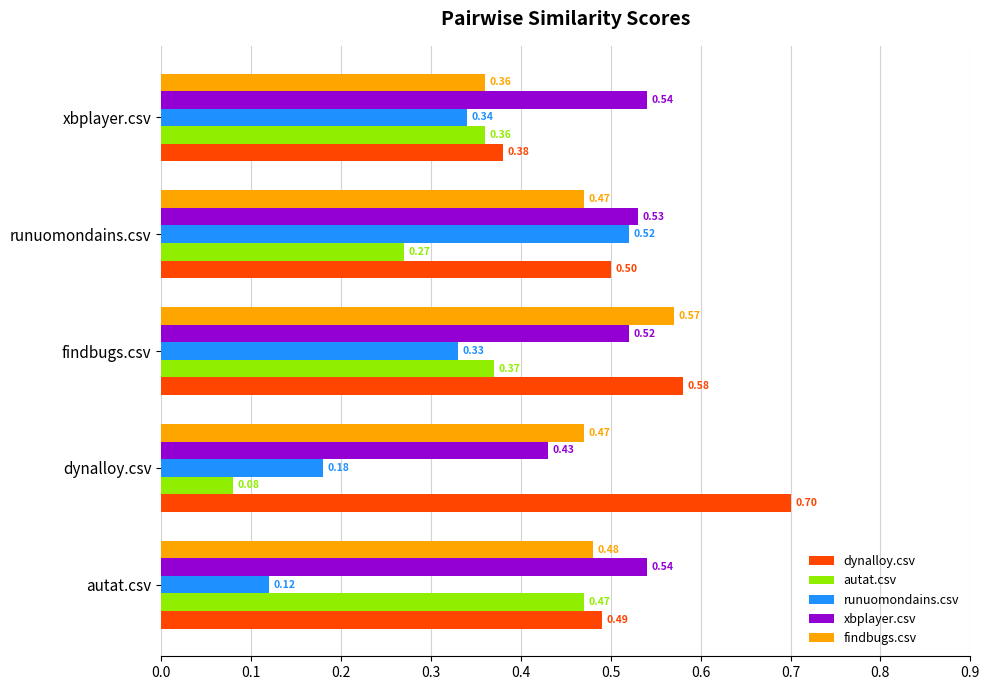

Is the value of autat.csv at xbplayer.csv greater than the value of dynalloy.csv at runuomondains.csv?

No